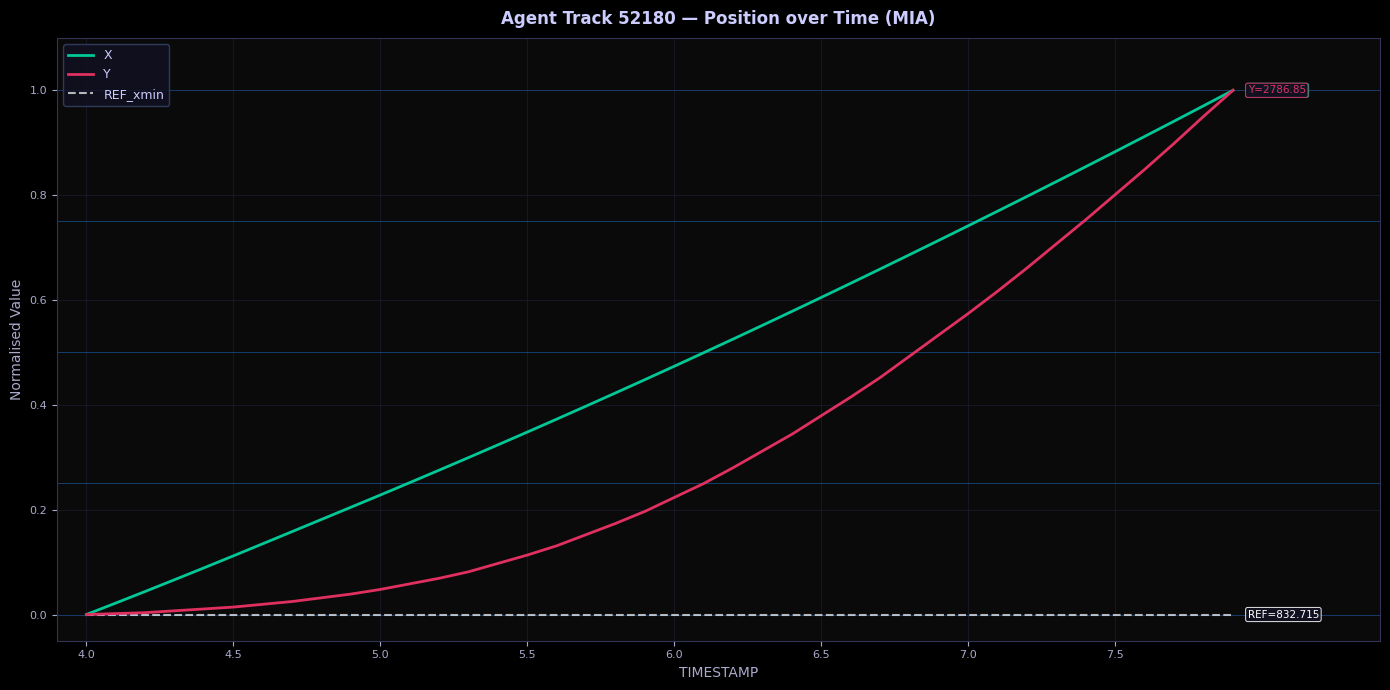

What is the sum of all Y values?

12.8